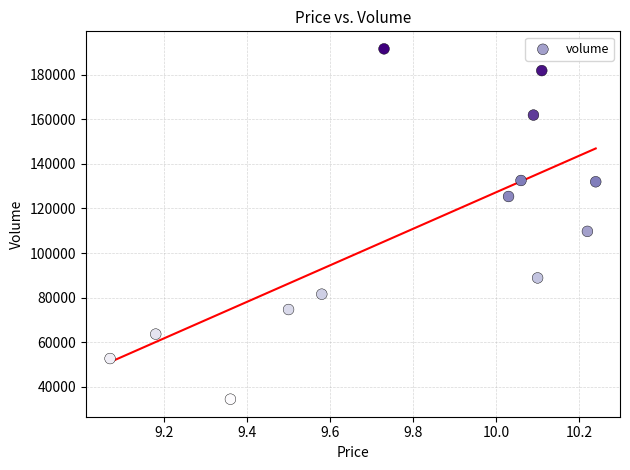

What Y value in the scatter plot is closest to 113020?

109731